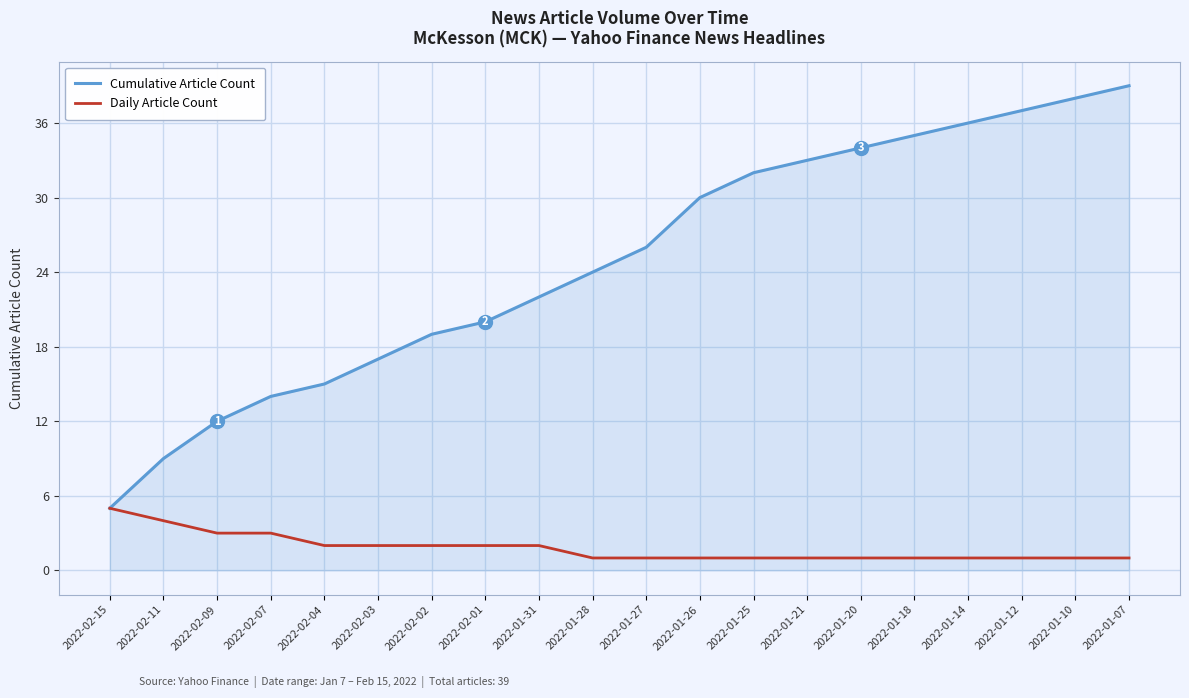

Is it true that Daily Article Count equals 1 at 2022-01-25?

True